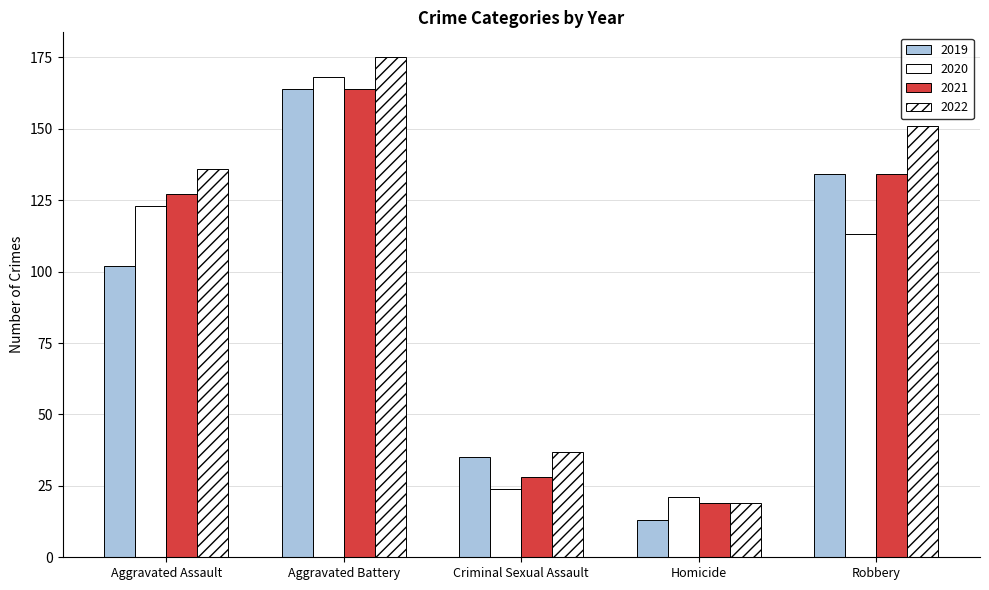

Reading left to right, extract all data points from this chart.

2019: Aggravated Assault=102	Aggravated Battery=164	Criminal Sexual Assault=35	Homicide=13	Robbery=134
2020: Aggravated Assault=123	Aggravated Battery=168	Criminal Sexual Assault=24	Homicide=21	Robbery=113
2021: Aggravated Assault=127	Aggravated Battery=164	Criminal Sexual Assault=28	Homicide=19	Robbery=134
2022: Aggravated Assault=136	Aggravated Battery=175	Criminal Sexual Assault=37	Homicide=19	Robbery=151